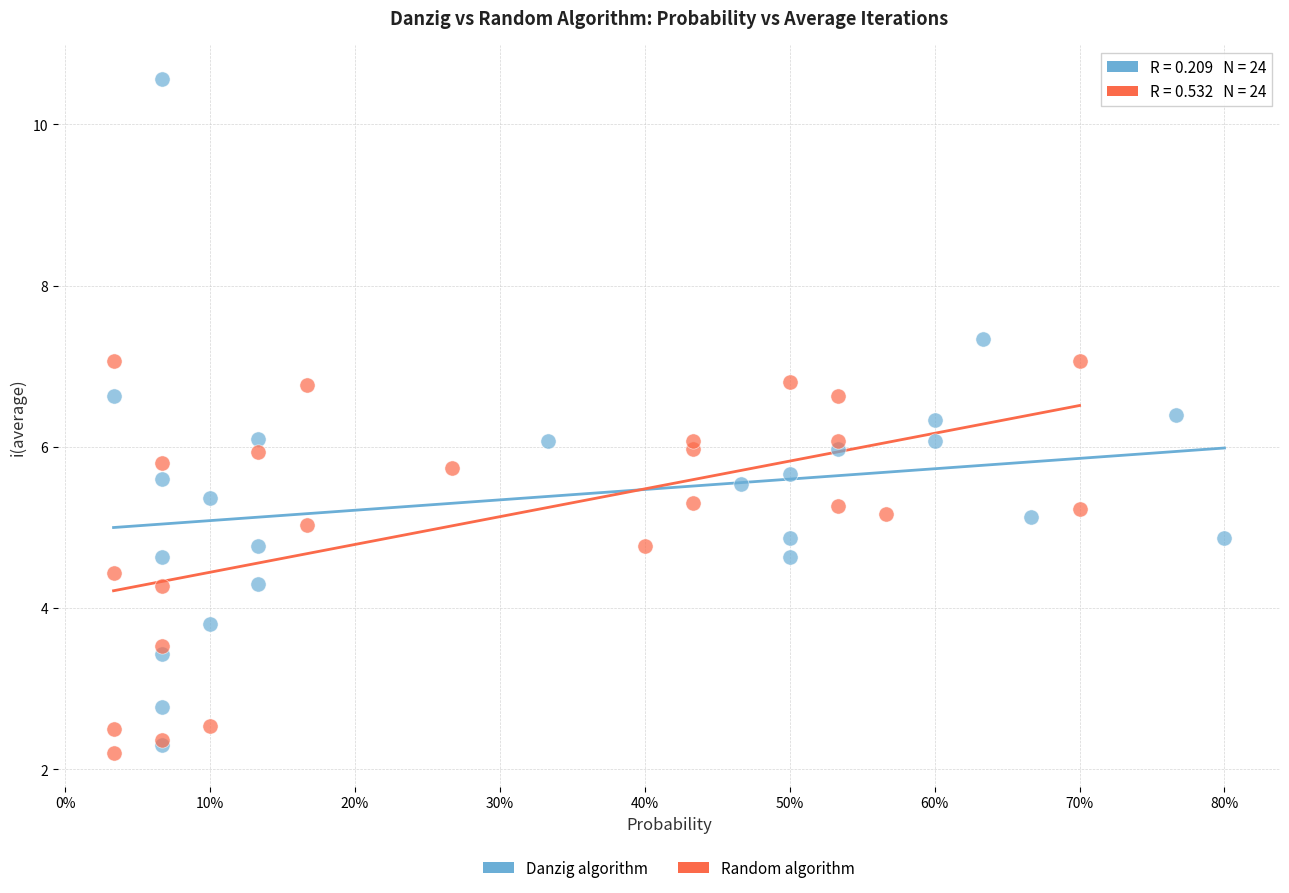

Which series contains the highest Y value?

Danzig algorithm